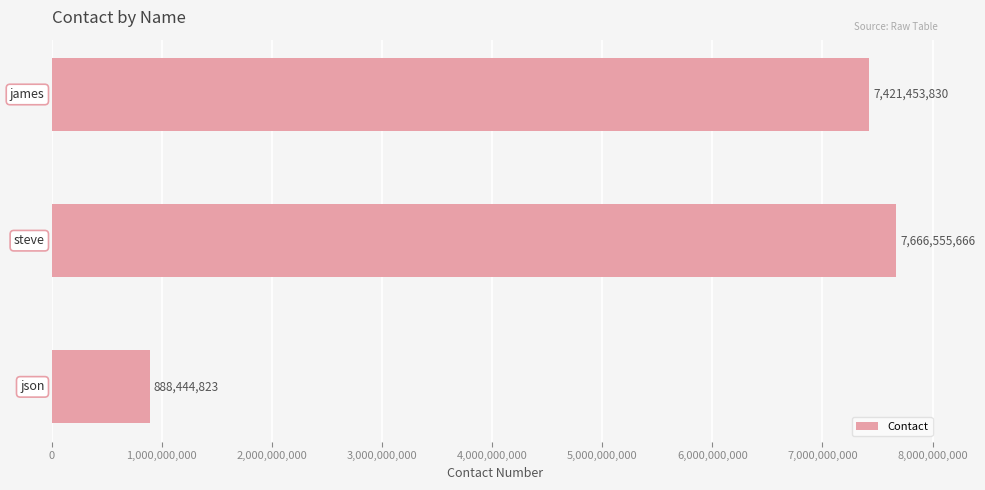

What is the value of the 2nd bar from the top?

7666555666